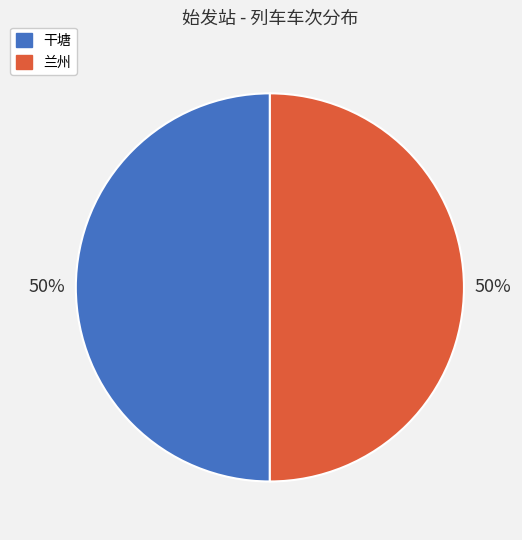

Do 兰州 and 干塘 together represent more than half of the pie?

Yes